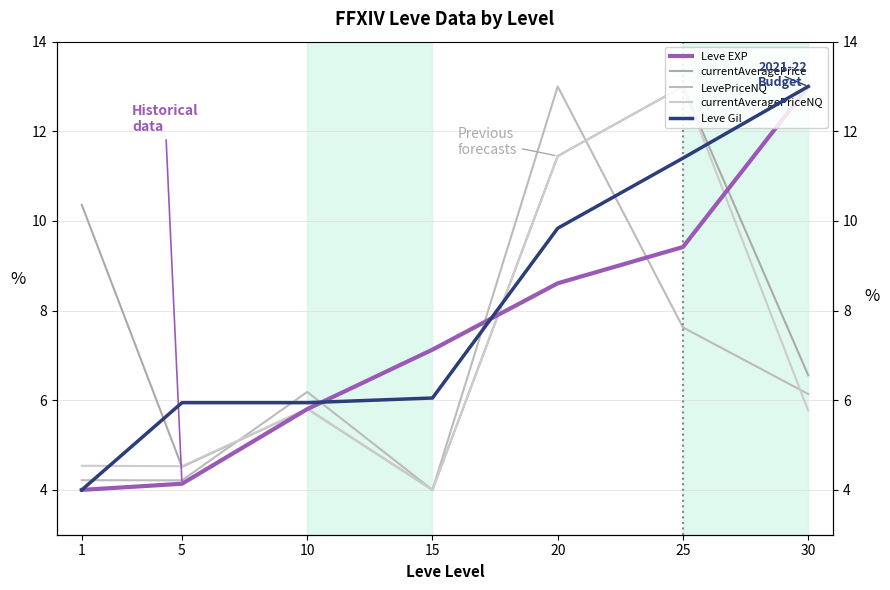

Which series ends up on top after the final intersection of currentAveragePriceNQ and LevePriceNQ?

LevePriceNQ